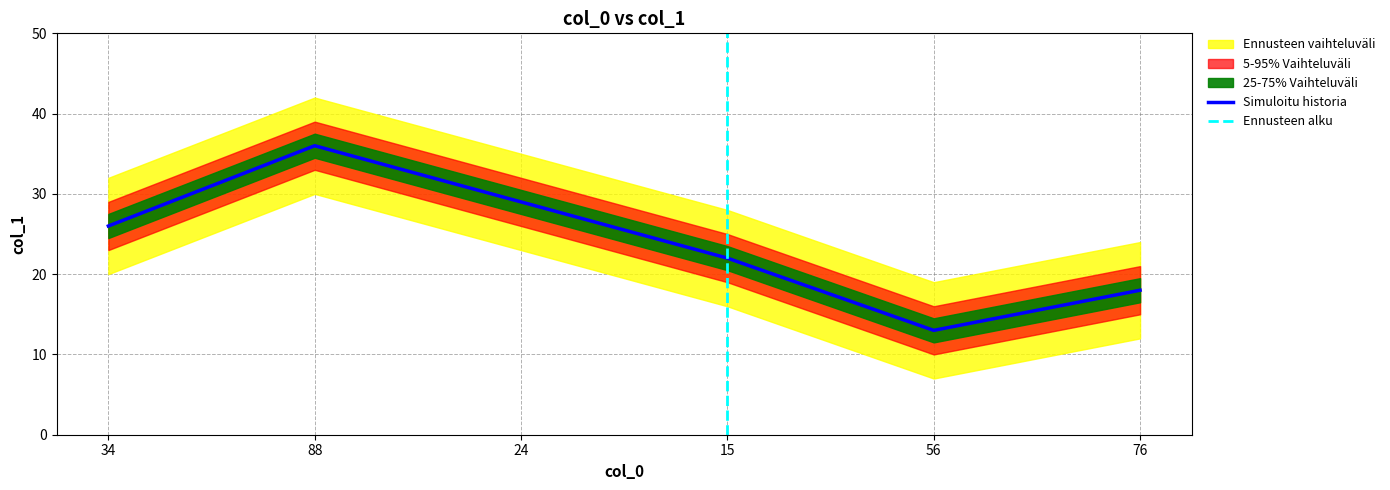

Rank the categories by value from lowest to highest.

56, 76, 15, 34, 24, 88